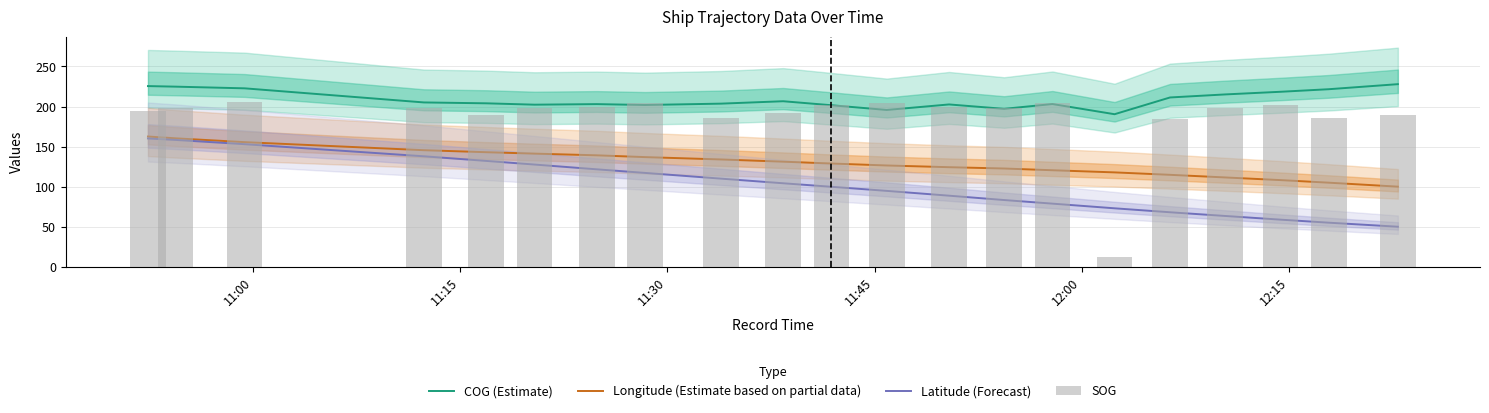

How many groups of bars are there?

21